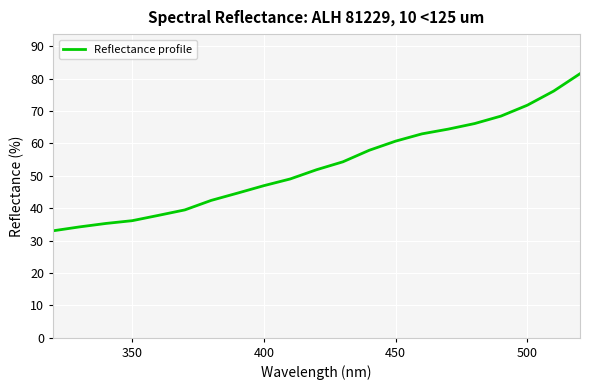

What is the smallest value displayed?

33.0